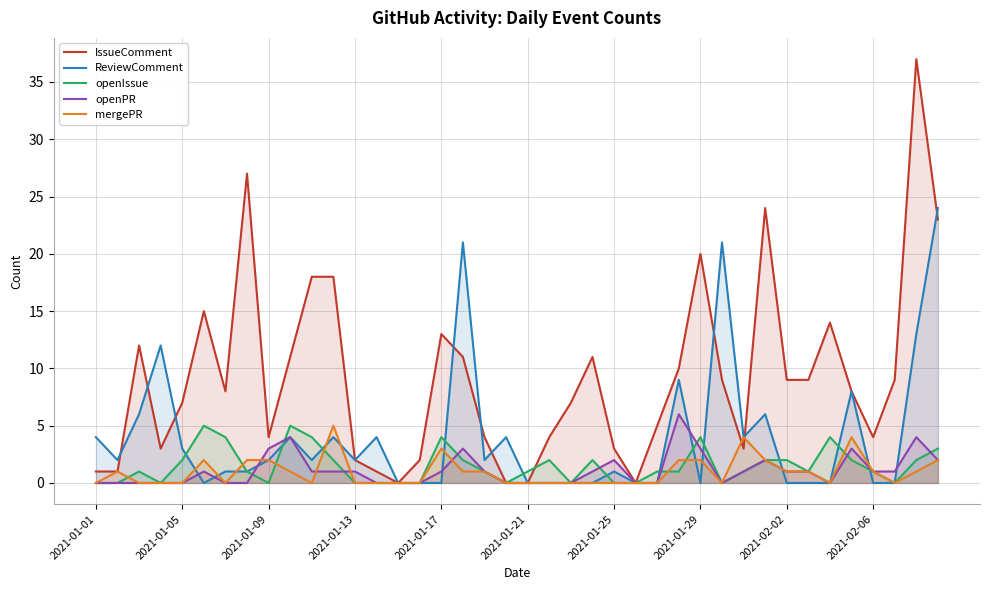

Which series has the largest total across all categories?

IssueComment